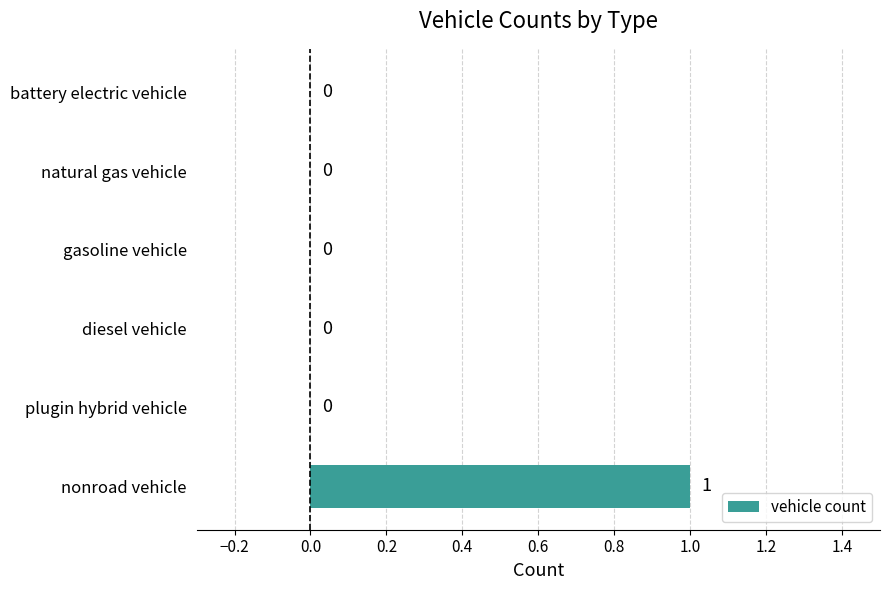

How many values are between 0 and 1?

6